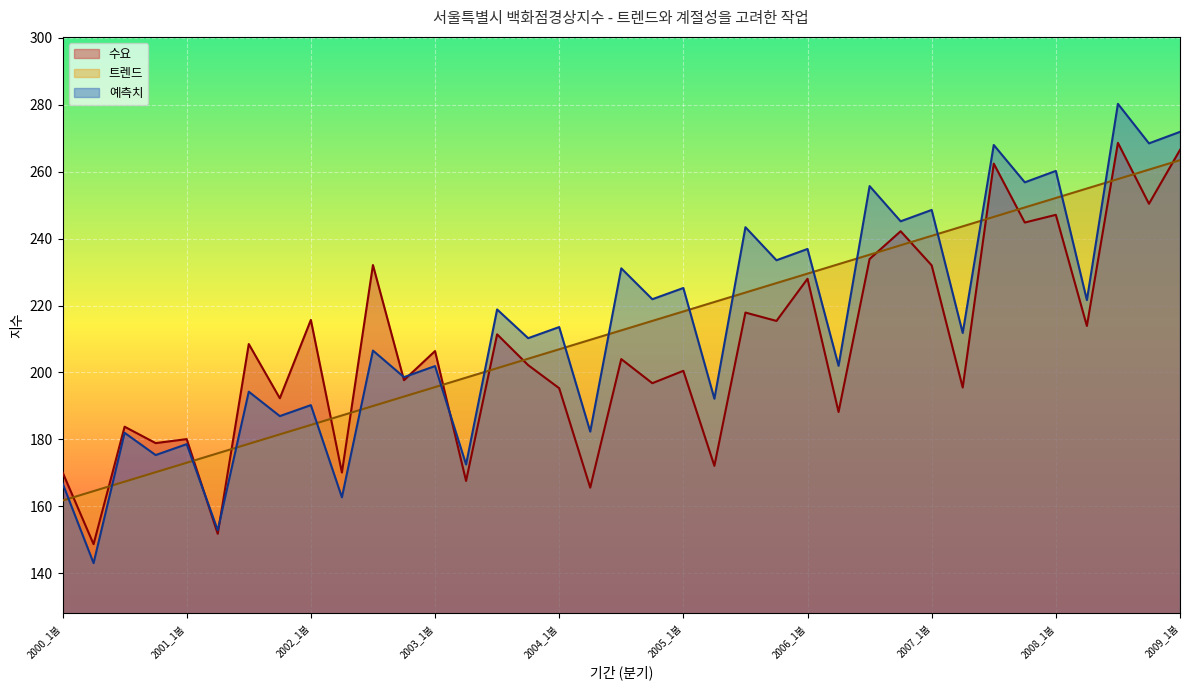

At which category does the chart reach its peak across all series?

2008_3가을